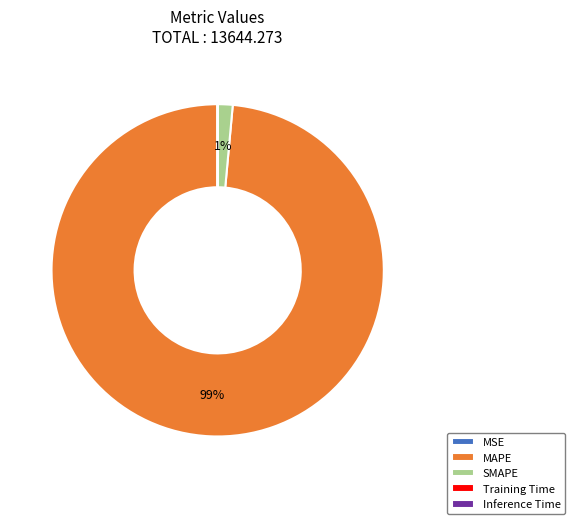

What is the majority slice?

MAPE